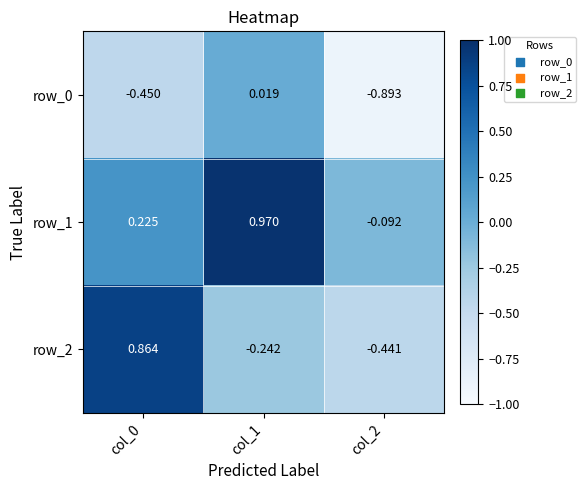

The value of row_2 at col_2 is -0.2. True or false?

False